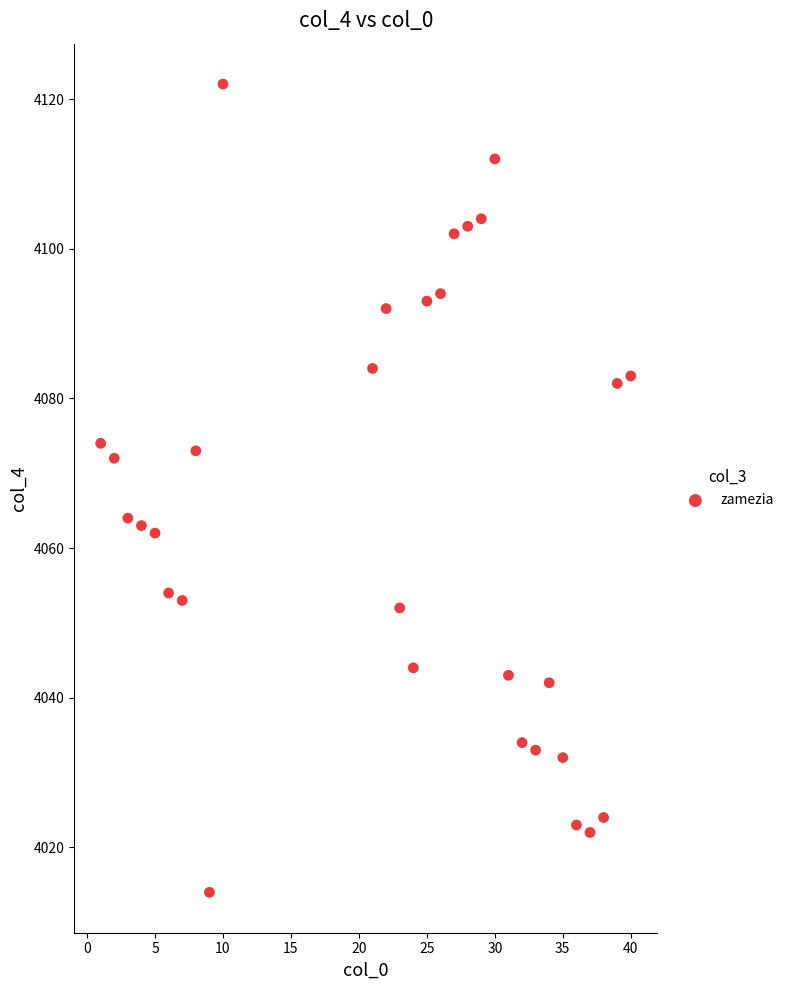

What is the range of X values (max minus min)?

39